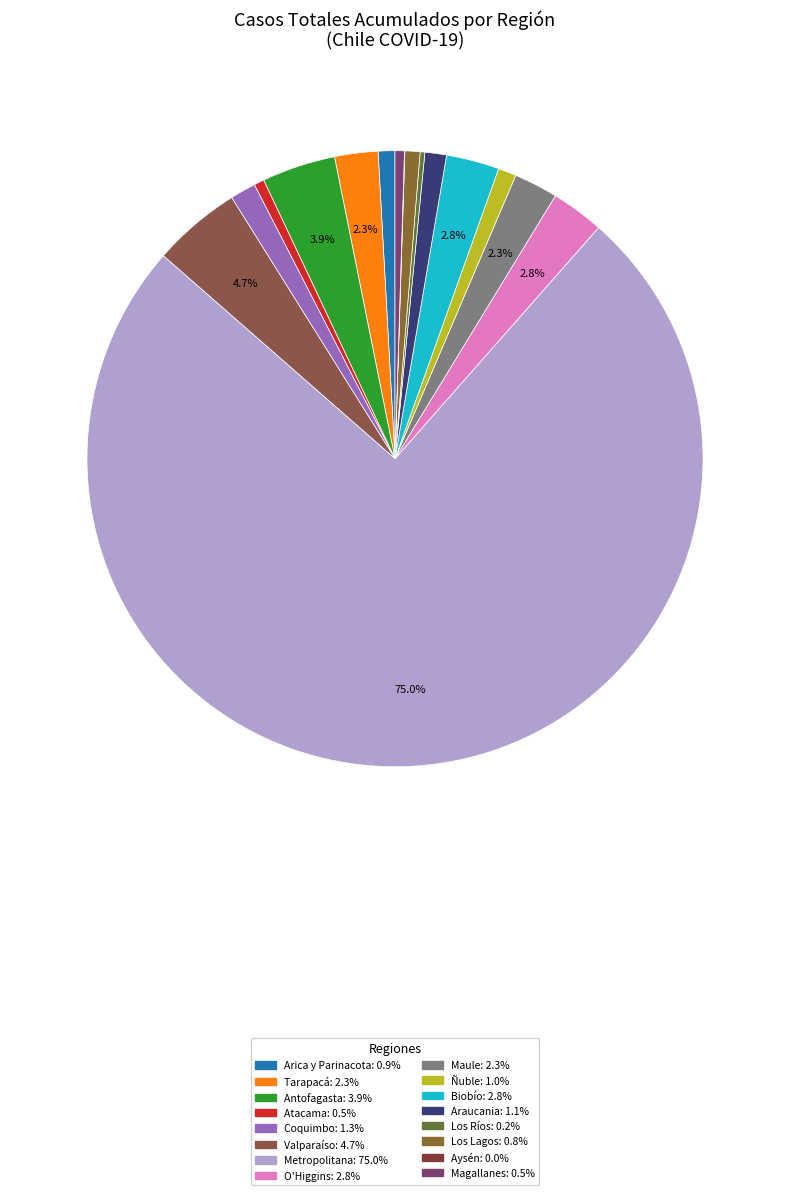

To the nearest percent, what is the difference between the largest and smallest slice percentages?

75%